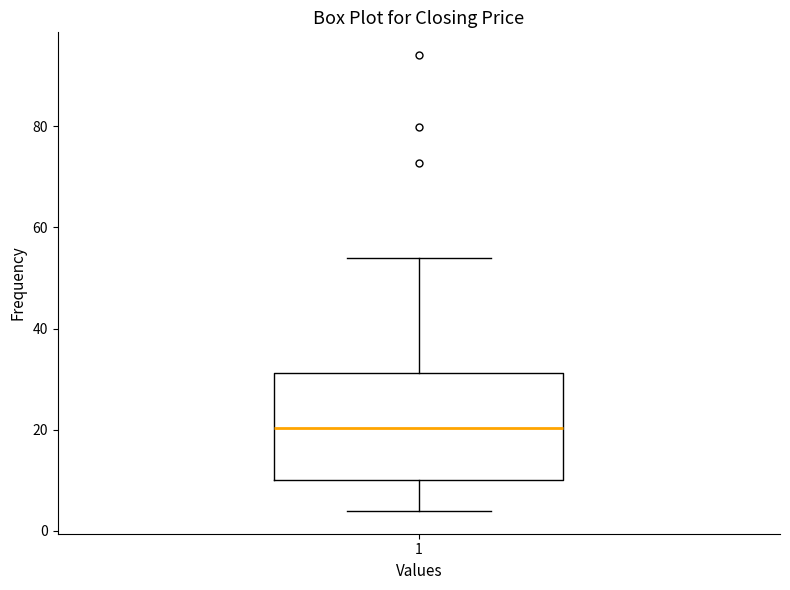

Read this box plot against the y-axis: the position of the median line, the range covered by the box, and the ends of both whiskers. The values are not printed on the chart, so give them approximately, as read against the axis.

median 20, box 10 to 32, whiskers 4 to 54